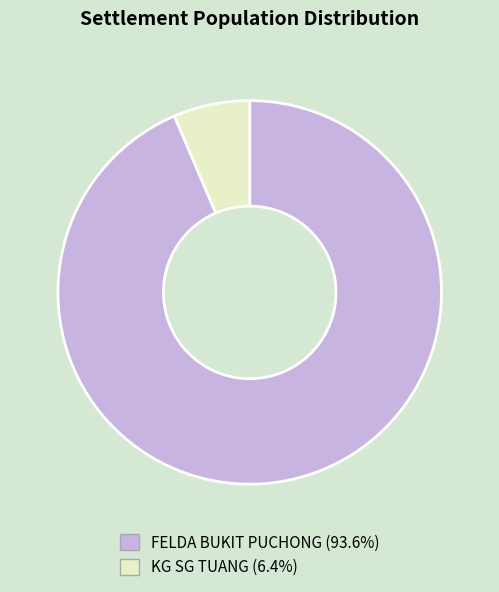

Which category has the smallest portion of the pie?

KG SG TUANG